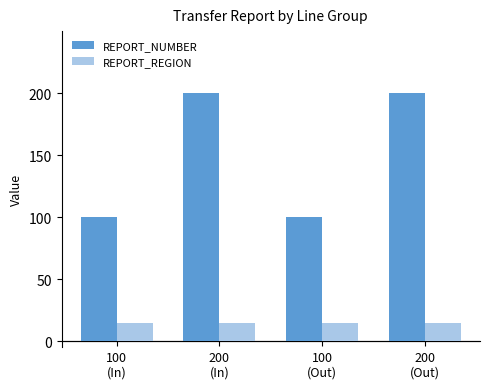

What is the difference between the maximum and second lowest values in the REPORT_NUMBER series?

100